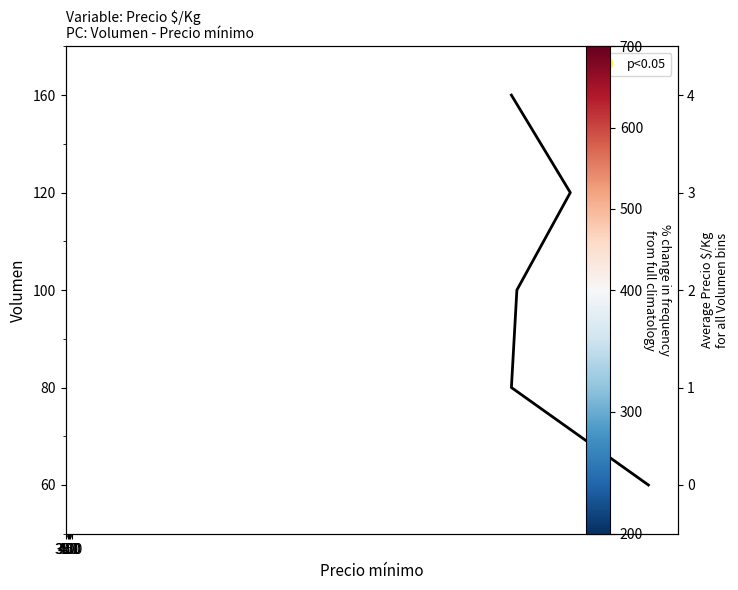

Count the number of categories in the chart.

5